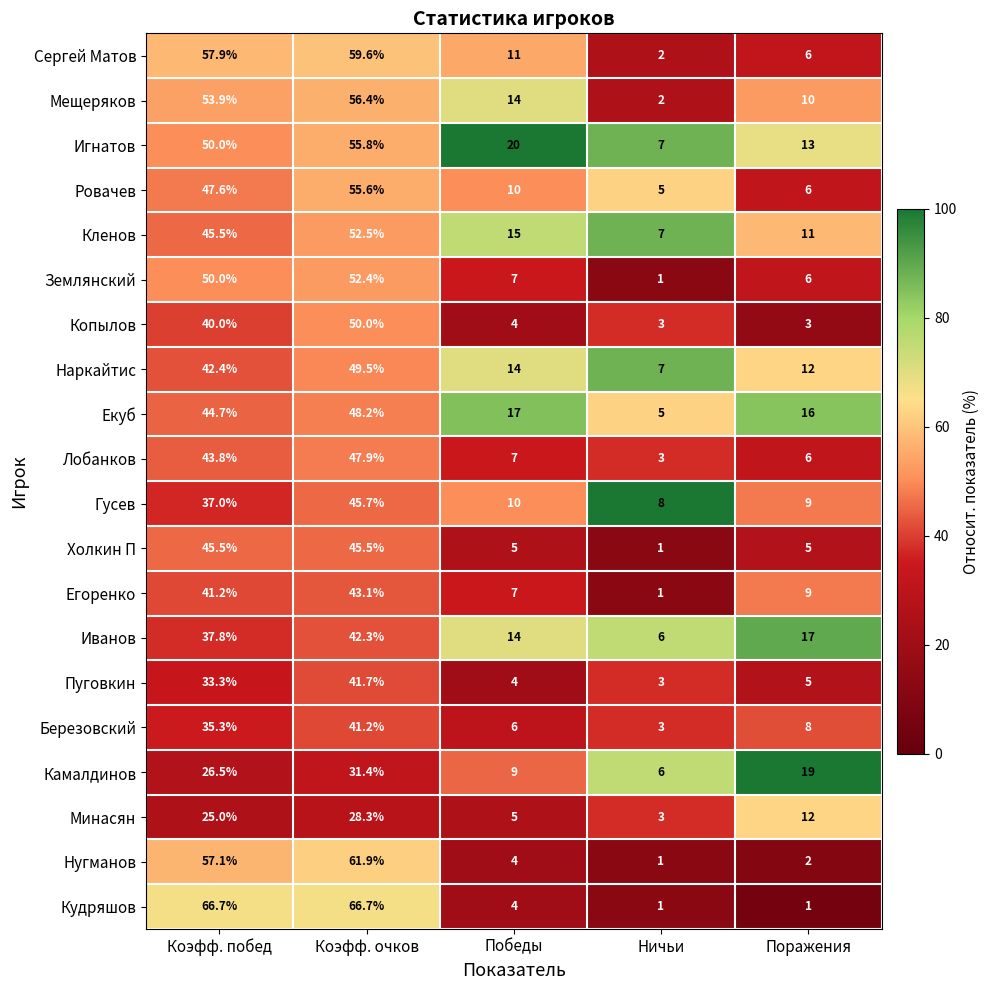

What is the sum of all Наркайтис values?

124.9